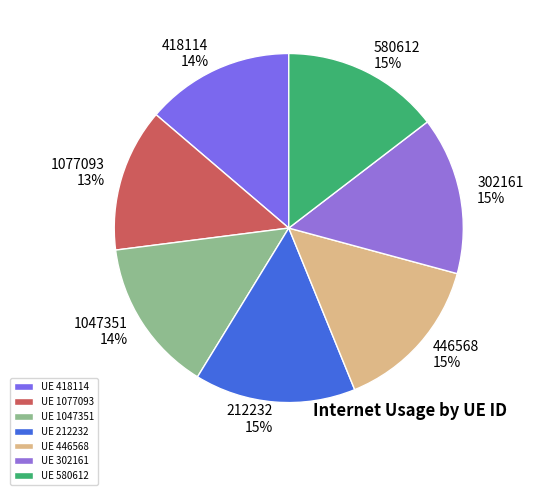

Is there any slice that represents more than half of the pie?

No